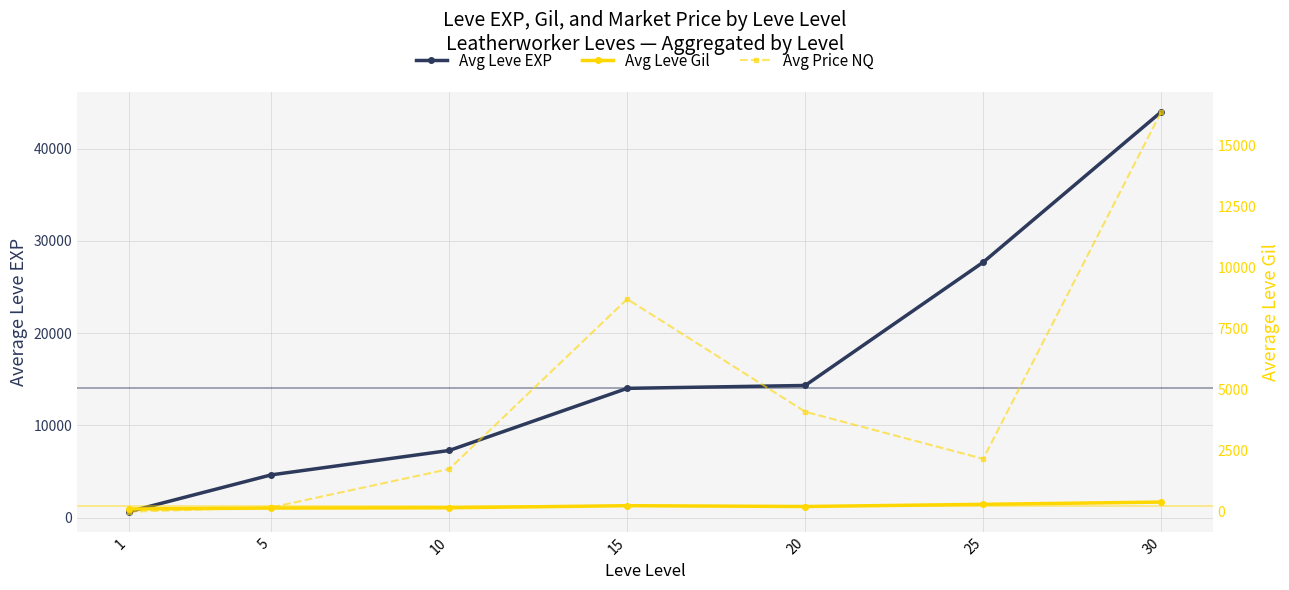

True or false: Avg Leve Gil and Avg Price NQ intersect in this chart.

True